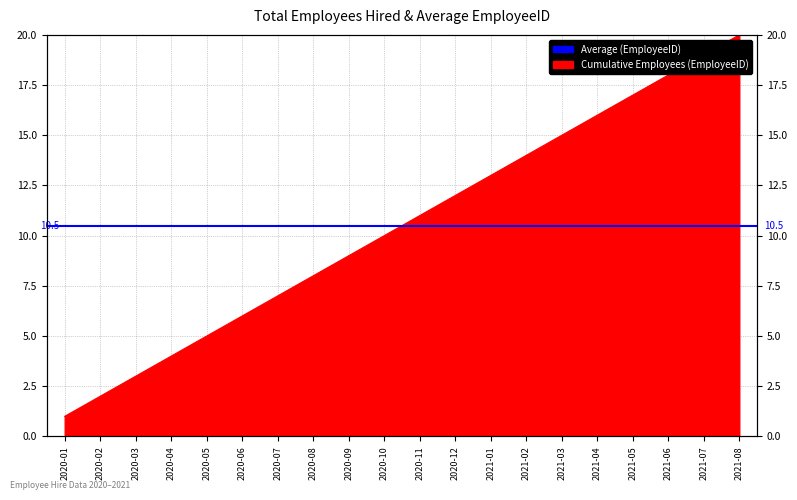

What is the change in value from 2020-06 to 2021-07?

+13